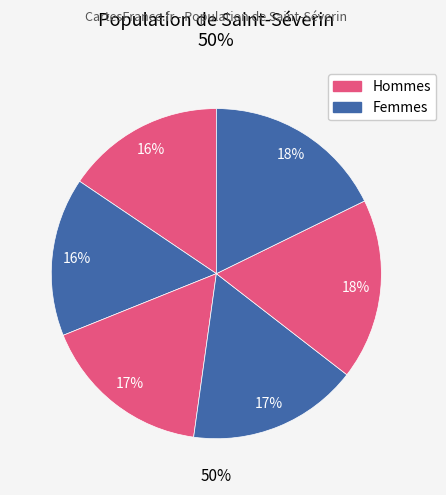

To the nearest percent, what is the difference between the largest and smallest slice percentages?

2%